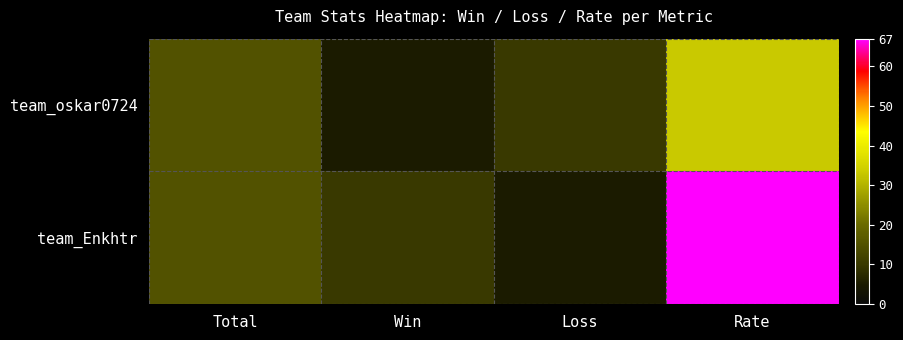

How many data points does each series have?

4